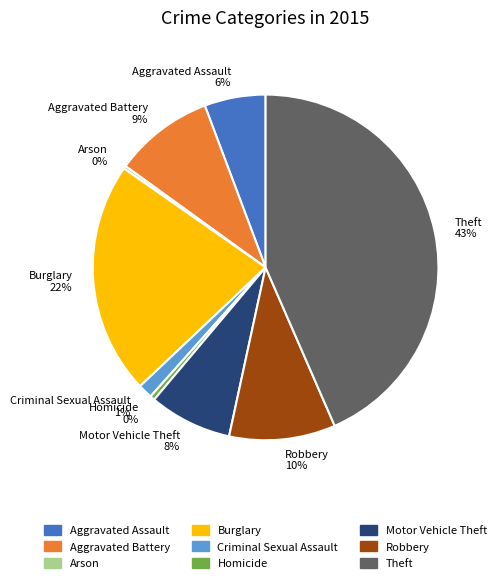

Which slice is the largest?

Theft